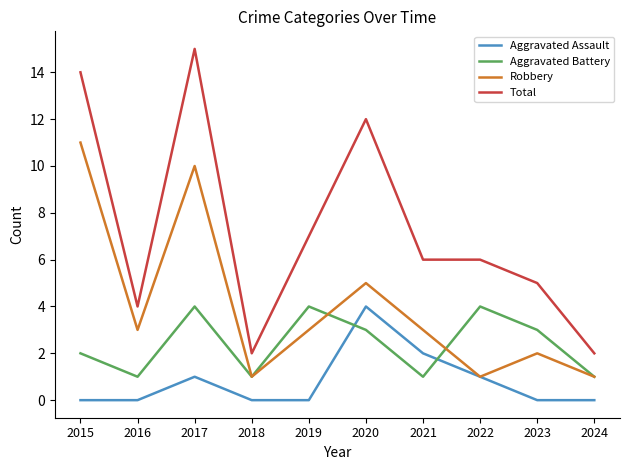

How many lines are shown in the chart?

4